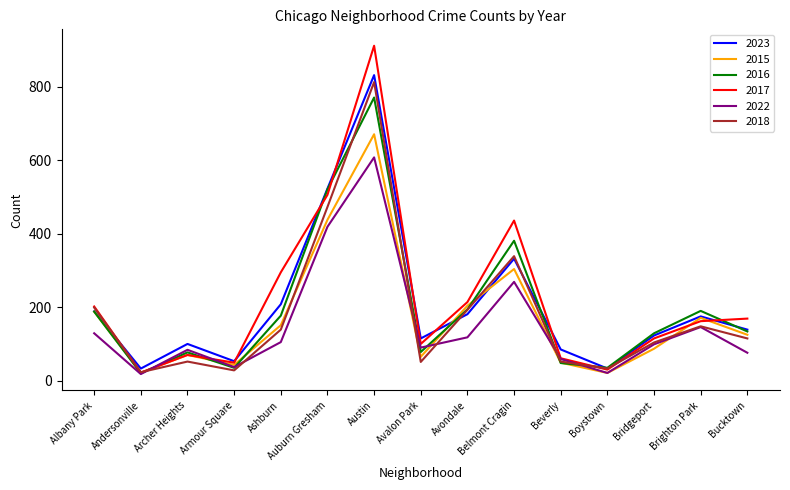

What is the difference between the second highest and second lowest values in the 2017 series?

476